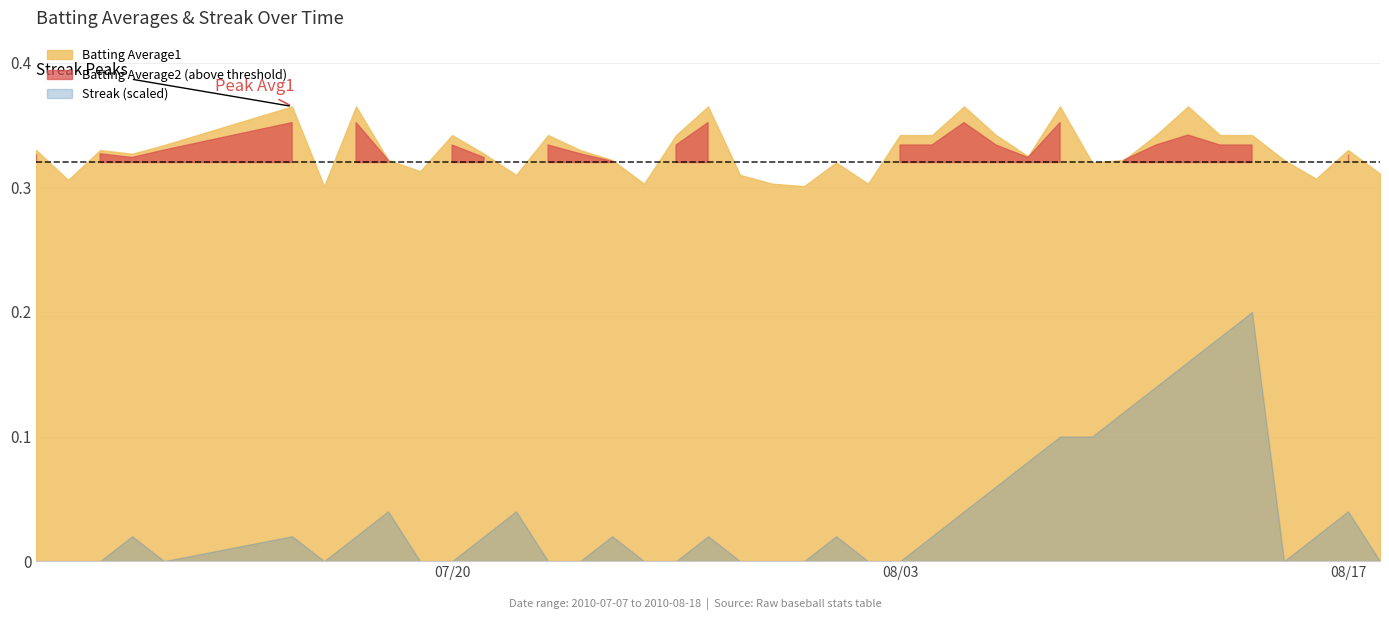

At which category is the sum across all series the highest?

2010-08-14